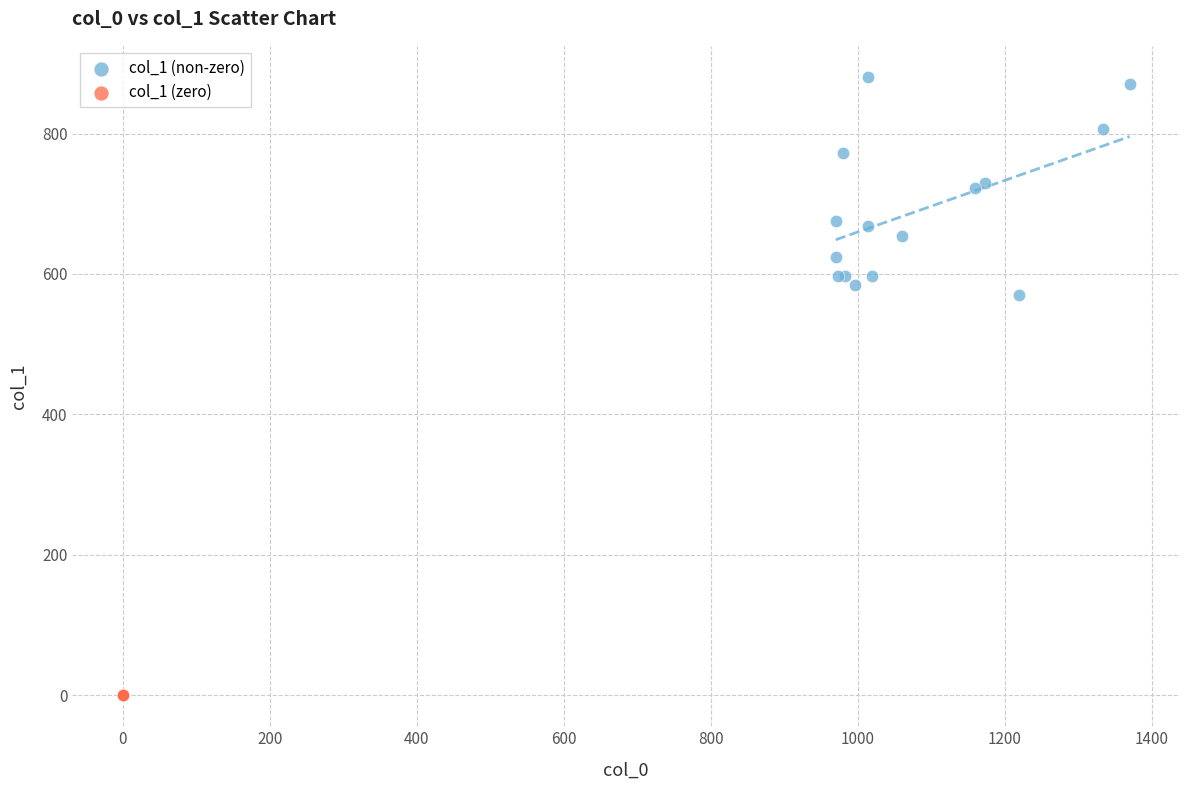

What are all the series names shown in the legend?

col_1 (non-zero), col_1 (zero)